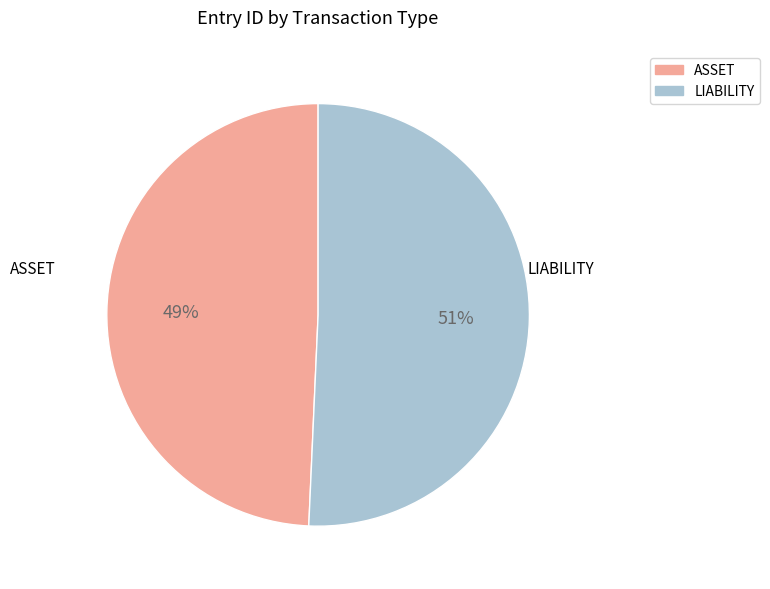

Combined, do ASSET and LIABILITY account for over 50%?

Yes